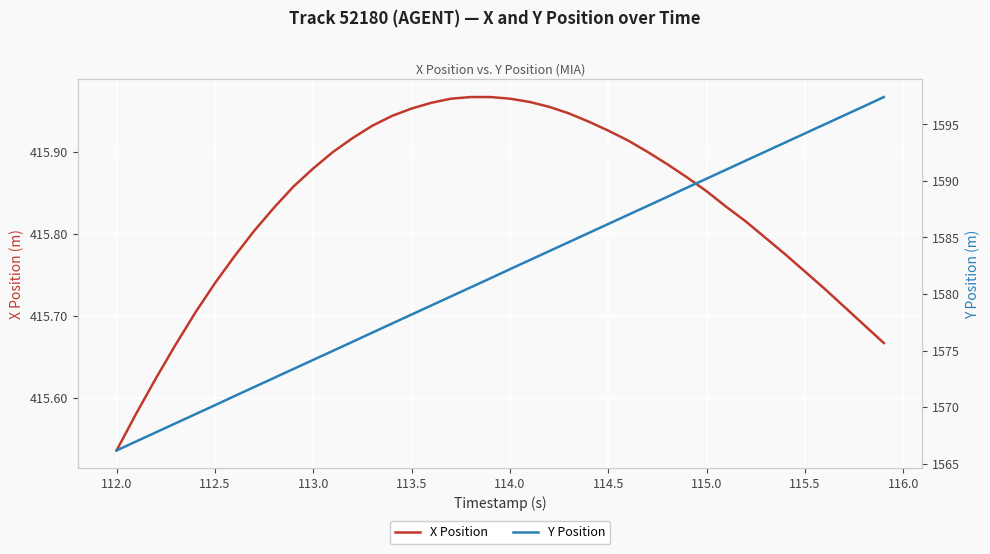

At how many categories does at least one series exceed 1239?

40